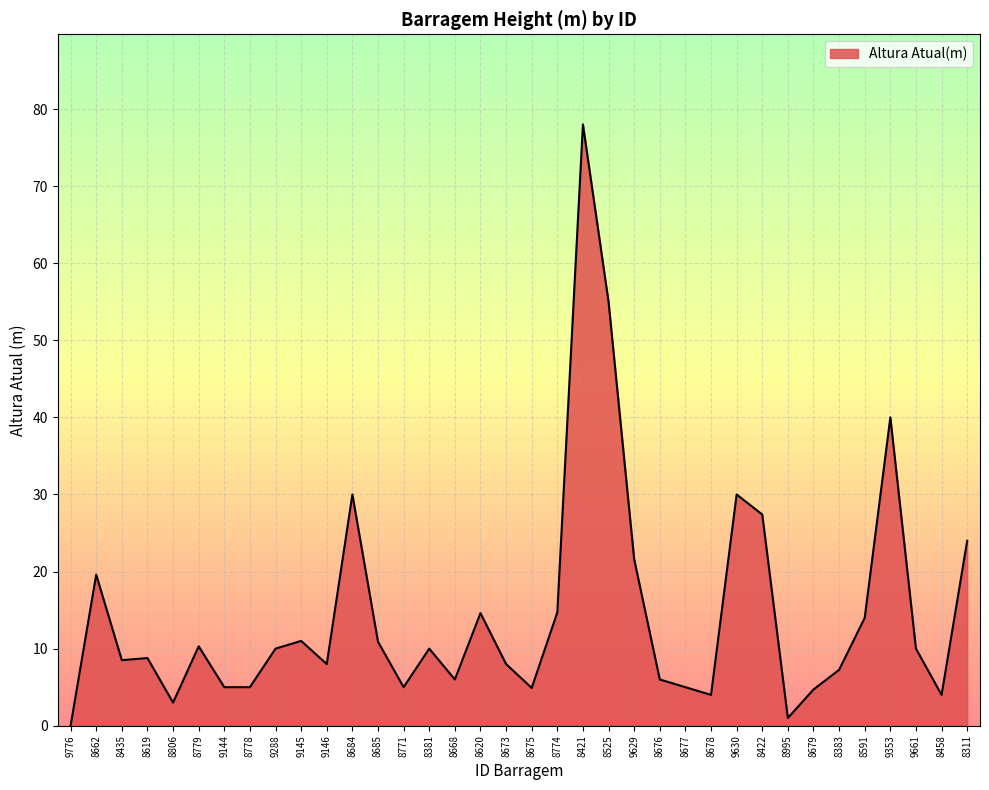

The chart shows a value of 42.8 at 8311. True or false?

False